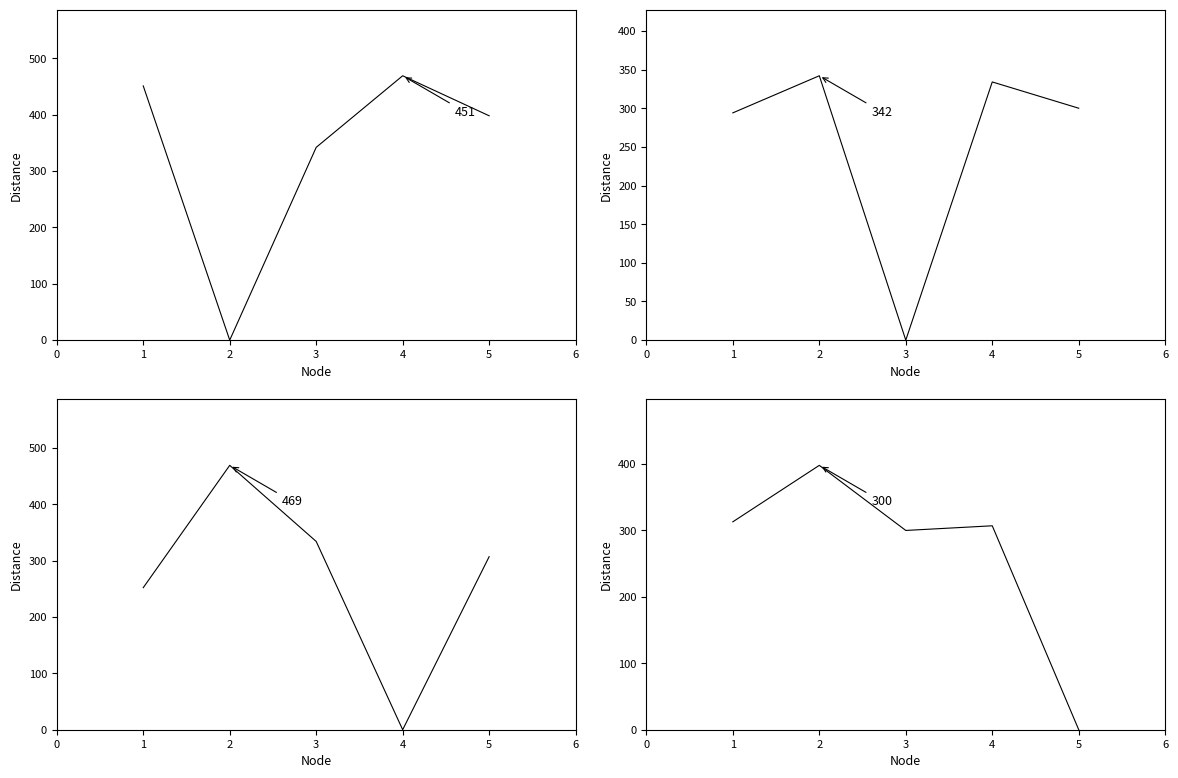

Reading left to right, list all the values displayed in this chart.

col_14: 0=451	1=0	2=342	3=469	4=398
col_15: 0=294	1=342	2=0	3=334	4=300
col_16: 0=252	1=469	2=334	3=0	4=307
col_17: 0=313	1=398	2=300	3=307	4=0